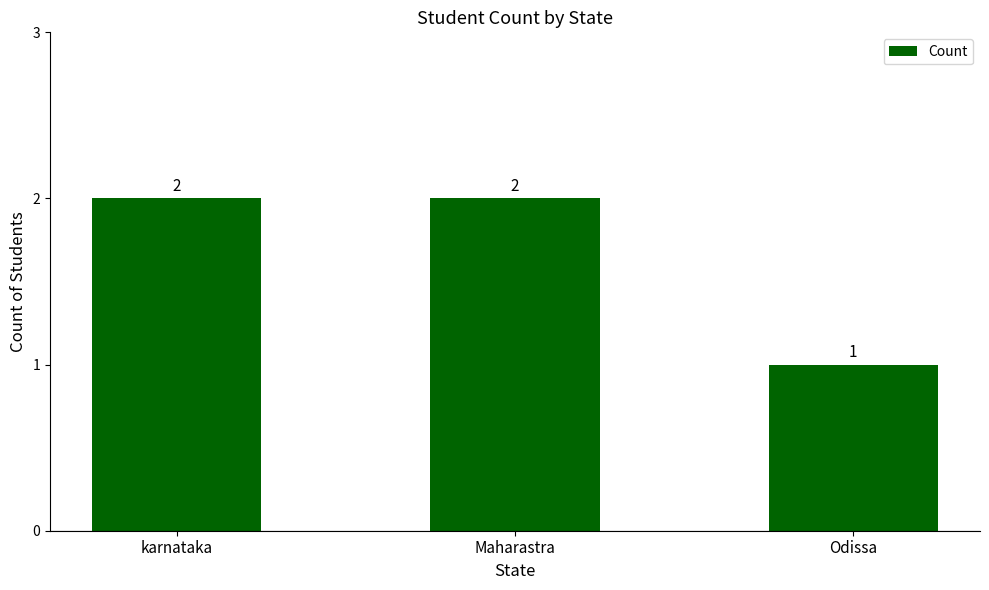

What is the sum of all values?

5